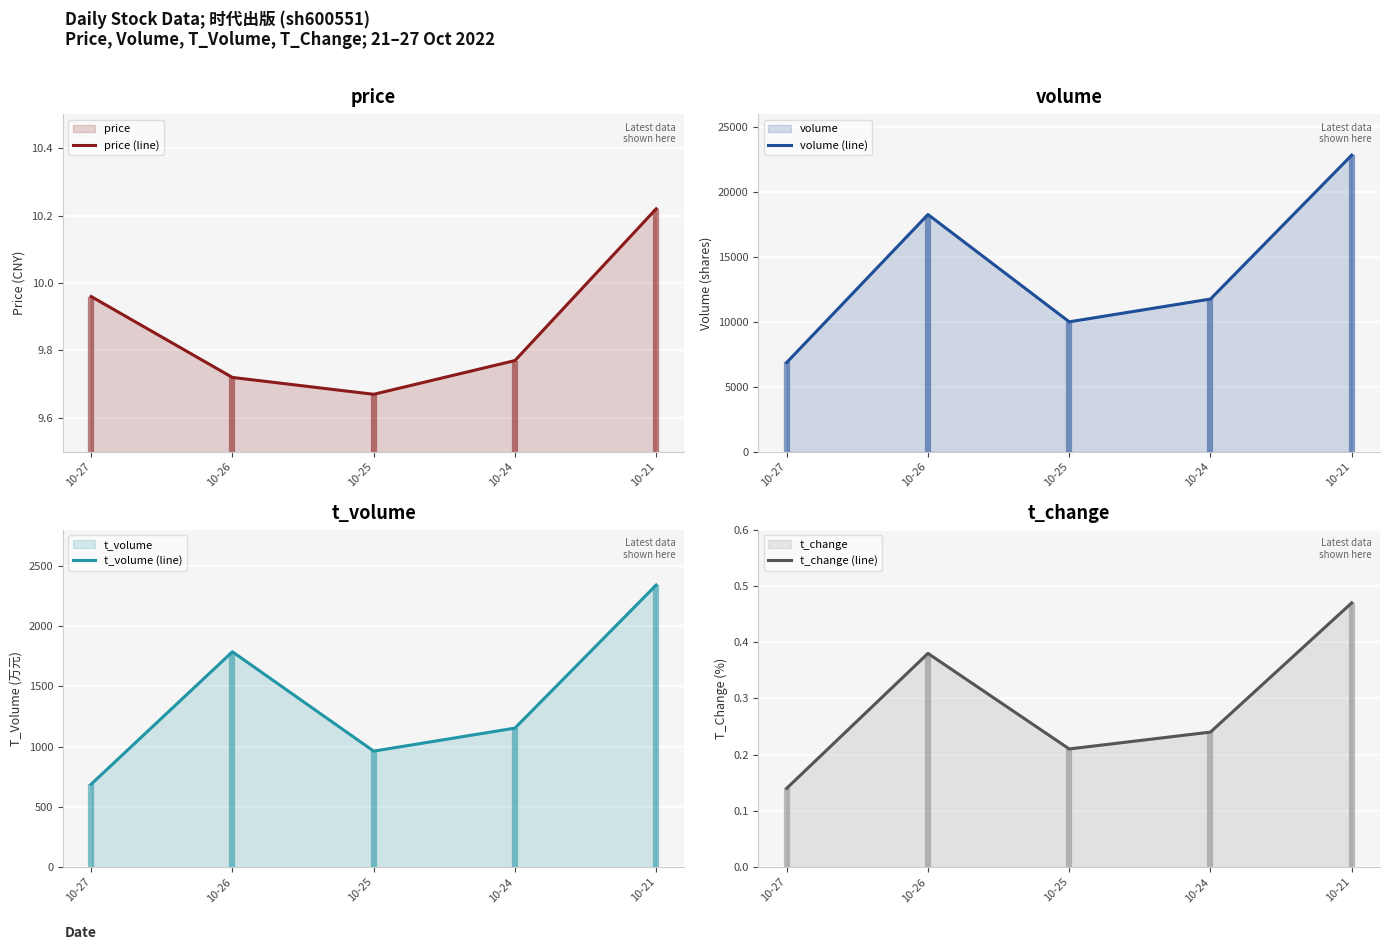

True or false: volume (line) and t_volume (line) cross at least once.

False